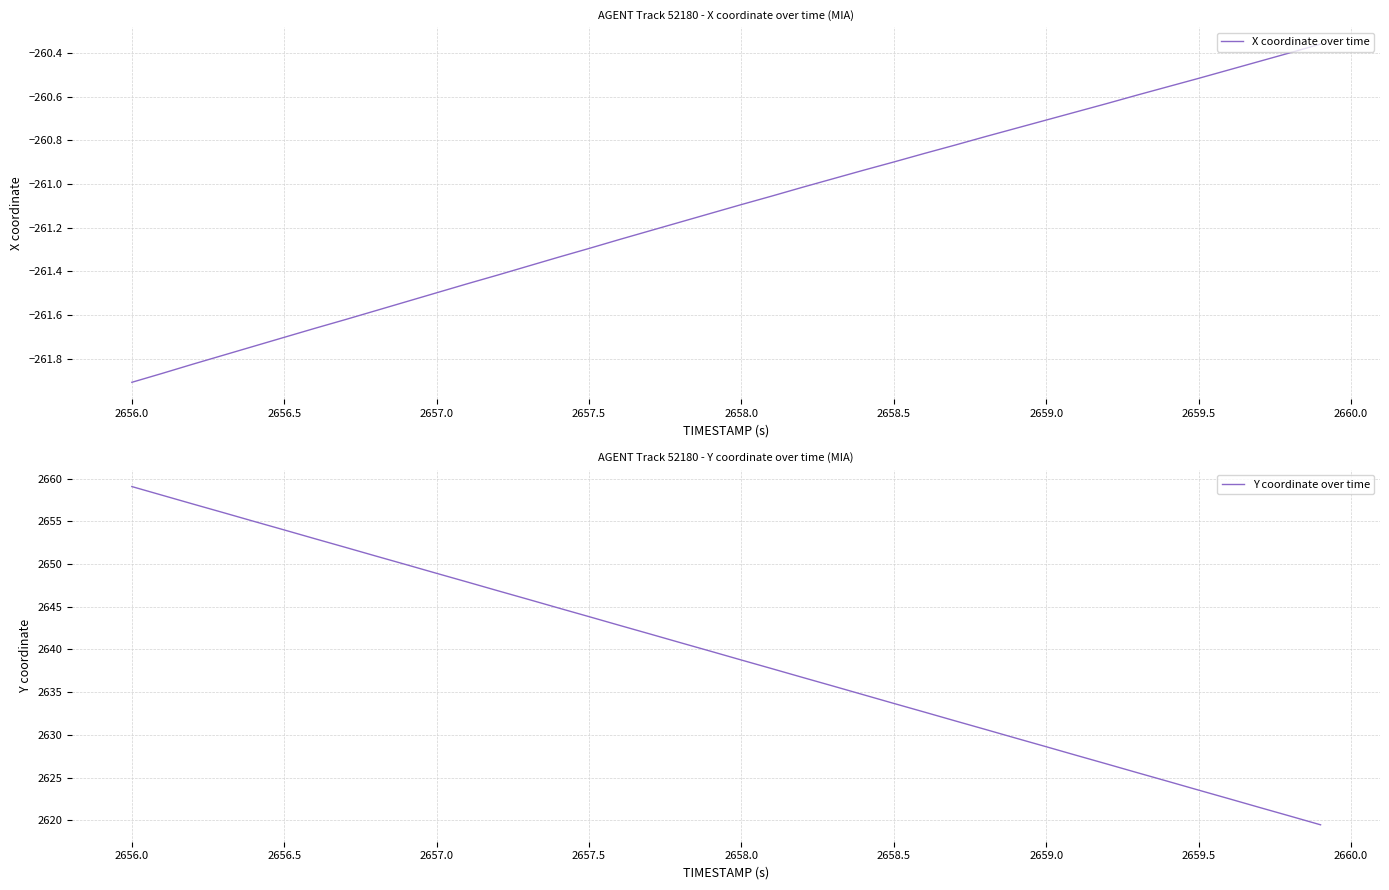

What are all the series names shown in the legend?

X coordinate over time, Y coordinate over time